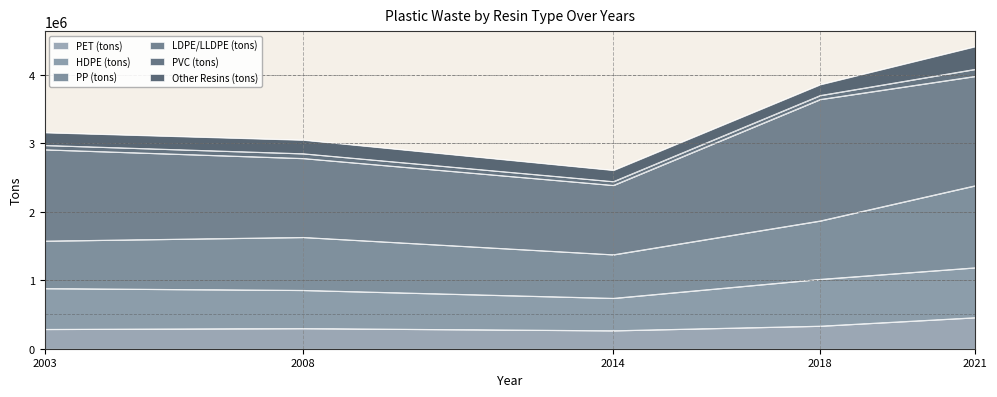

What is the lowest value of the PET (tons) series?

264251.0